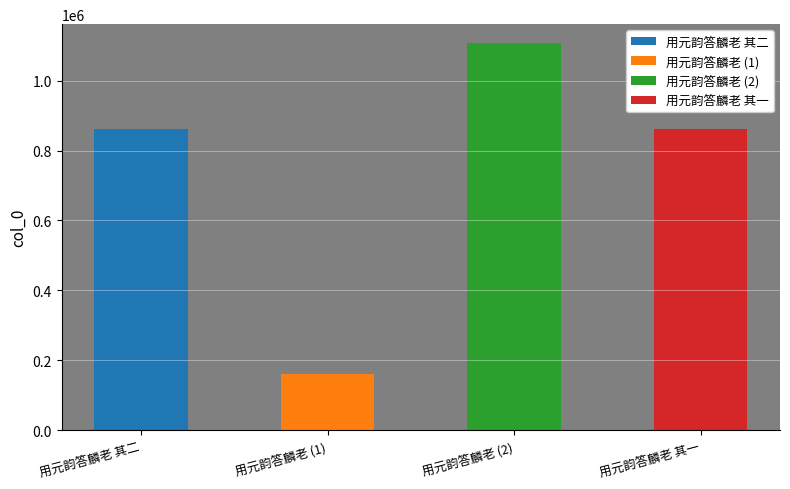

What is the sum of the values at 用元韵答麟老 and 用元韵答麟老 其二?

1968078